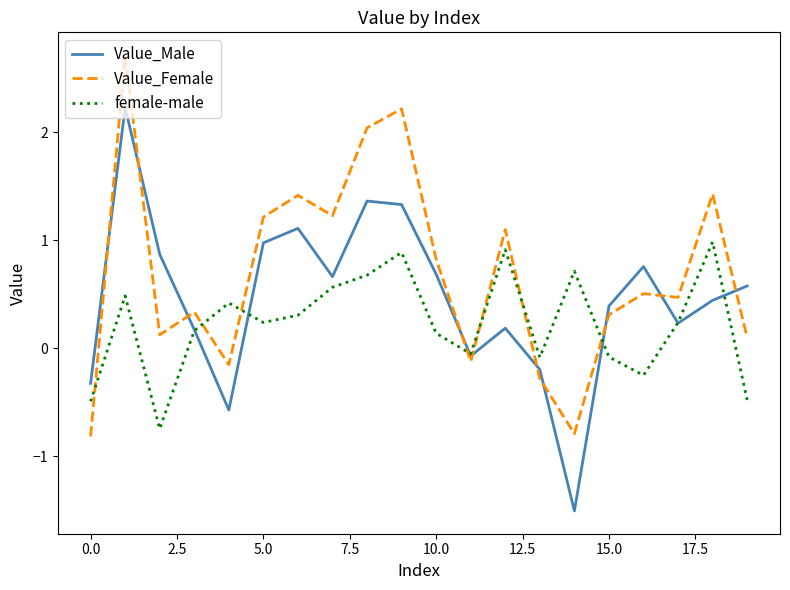

Rank the series by their average value, from lowest to highest.

female-male, Value_Male, Value_Female